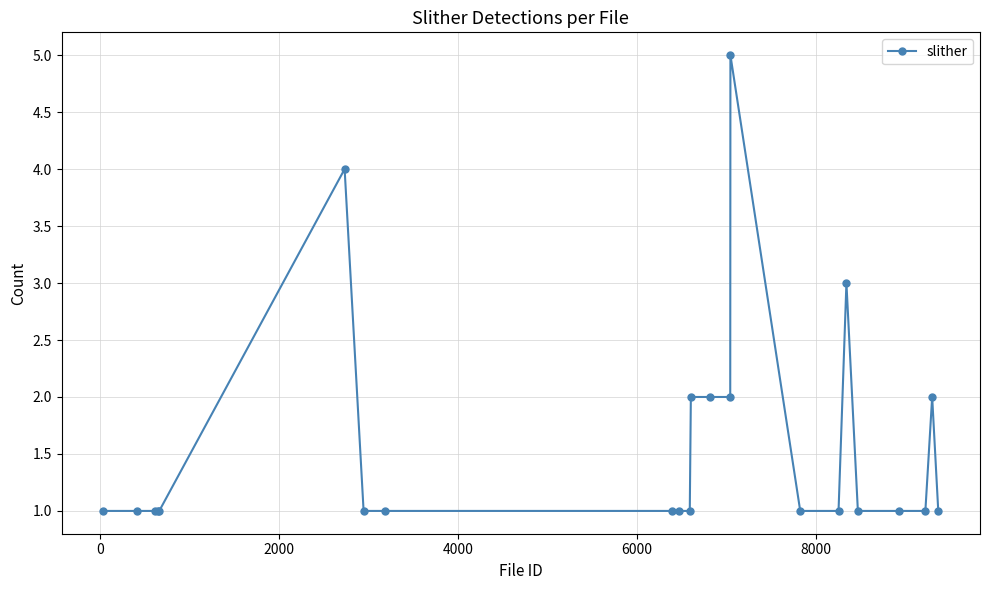

What is the value of the 18th point from the left?

3